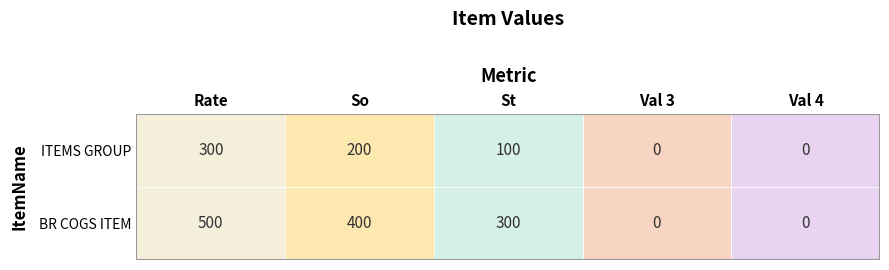

Which series changed the most between 0 and 8?

BR COGS ITEM